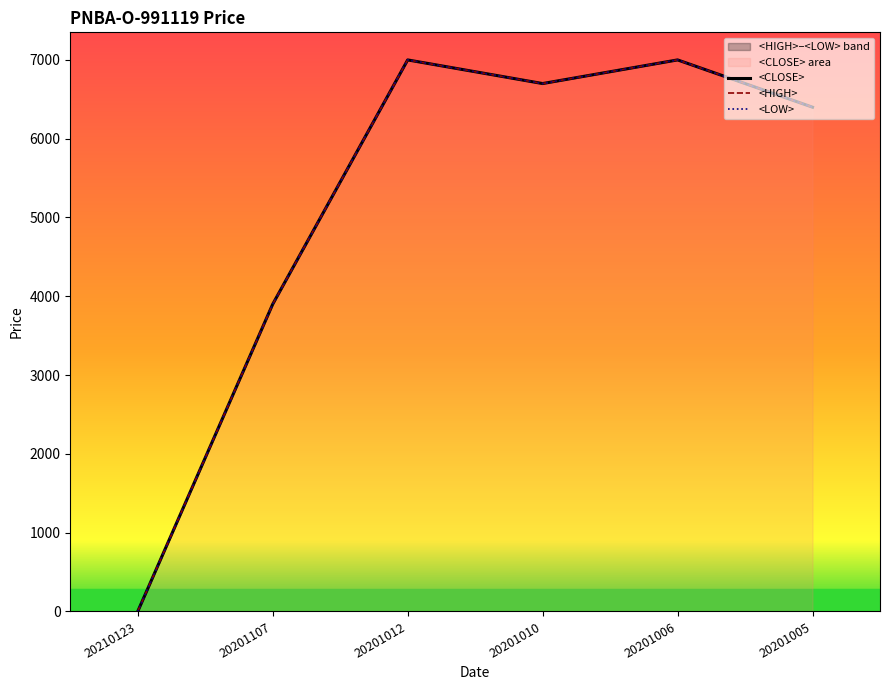

Where is the first local maximum for <HIGH>?

20201012